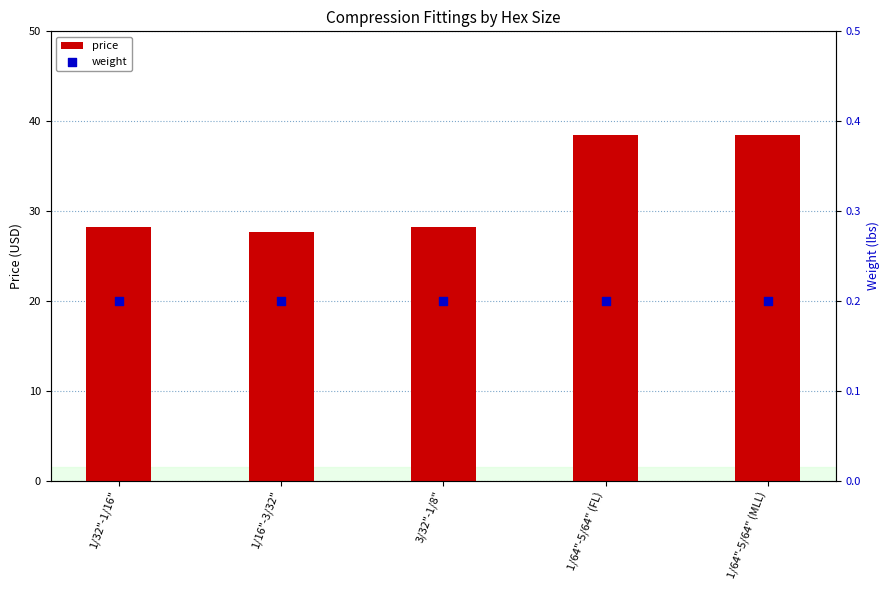

What are all the series names shown in the legend?

price, weight